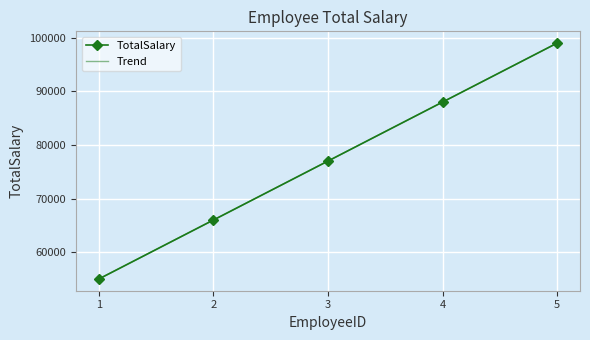

What is the ratio of the value at 3 to the value at 4?

0.9